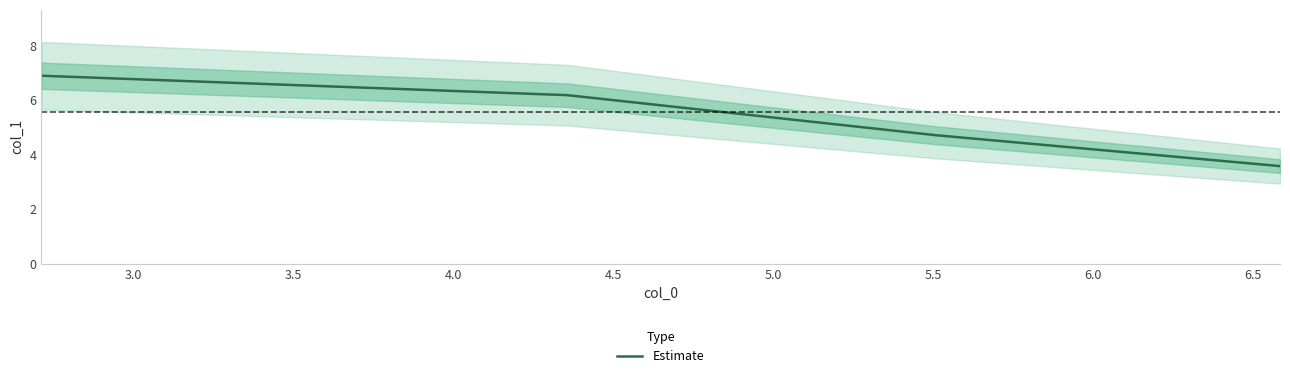

Count the number of data series in this chart.

1